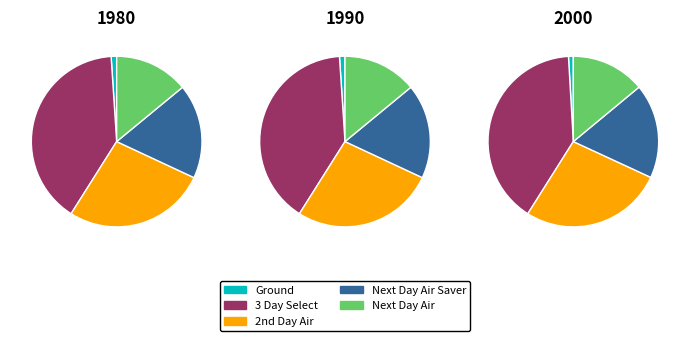

Rank the series by their maximum value, from highest to lowest.

3 Day Select, 2nd Day Air, Next Day Air Saver, Next Day Air, Ground